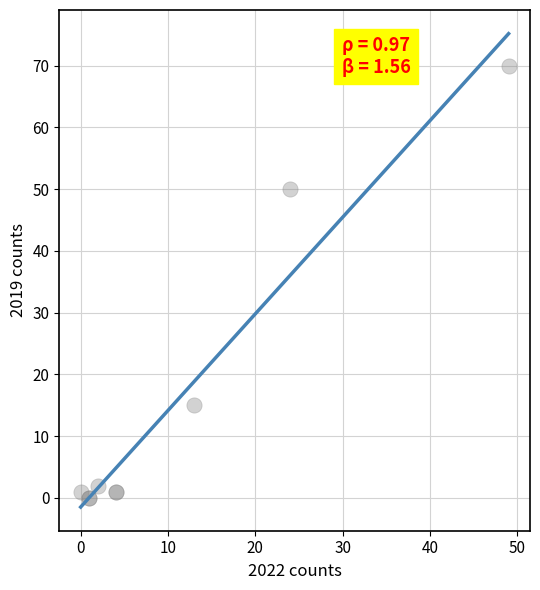

What Y value in the scatter plot is closest to 35?

50